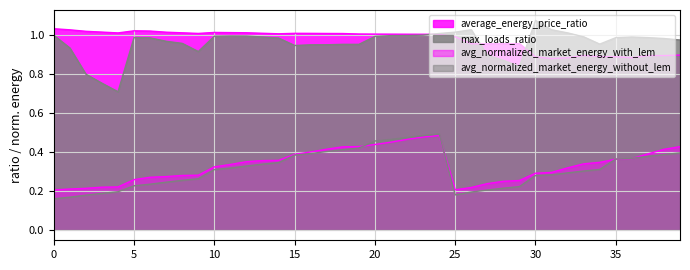

True or false: max_loads_ratio and avg_normalized_market_energy_with_lem cross at least once.

False